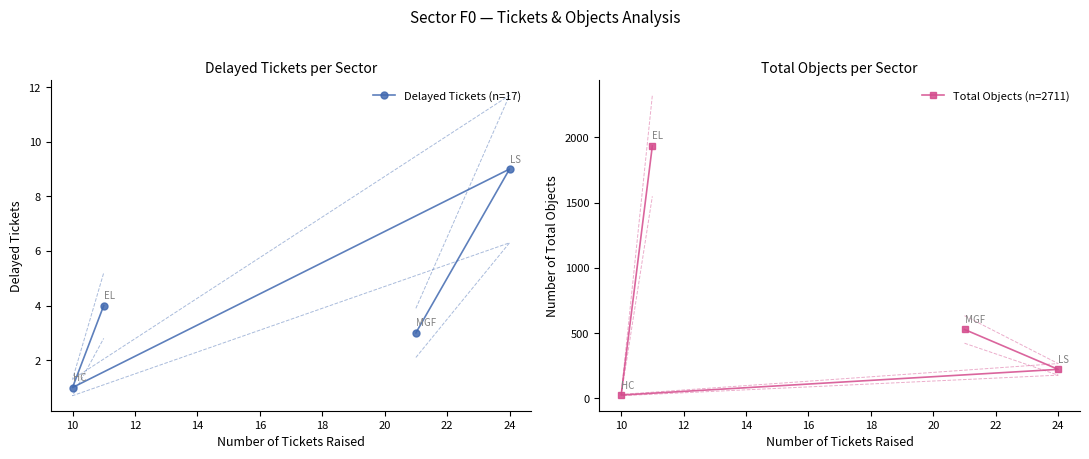

True or false: Total Objects (n=2711) has more than 2 points higher than both neighbors.

False